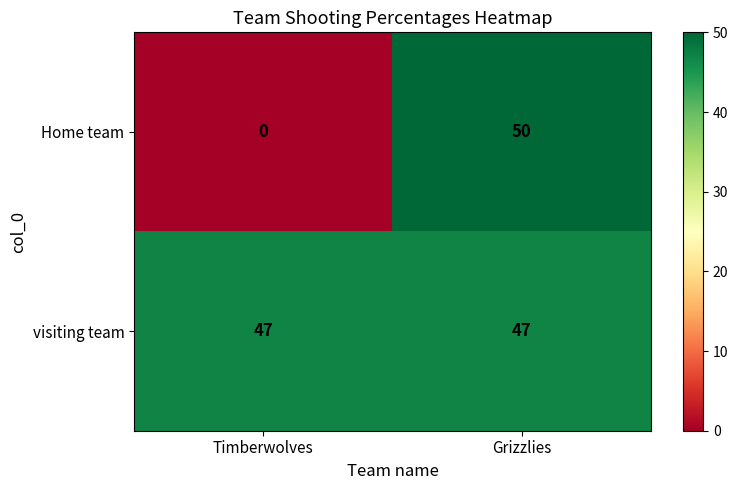

What value does the Home team series have at Grizzlies, to the nearest 10?

50